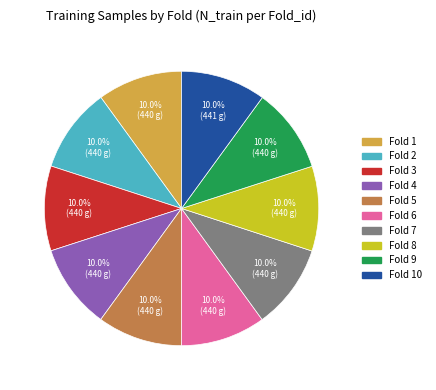

Do Fold 6 and Fold 9 together represent more than half of the pie?

No